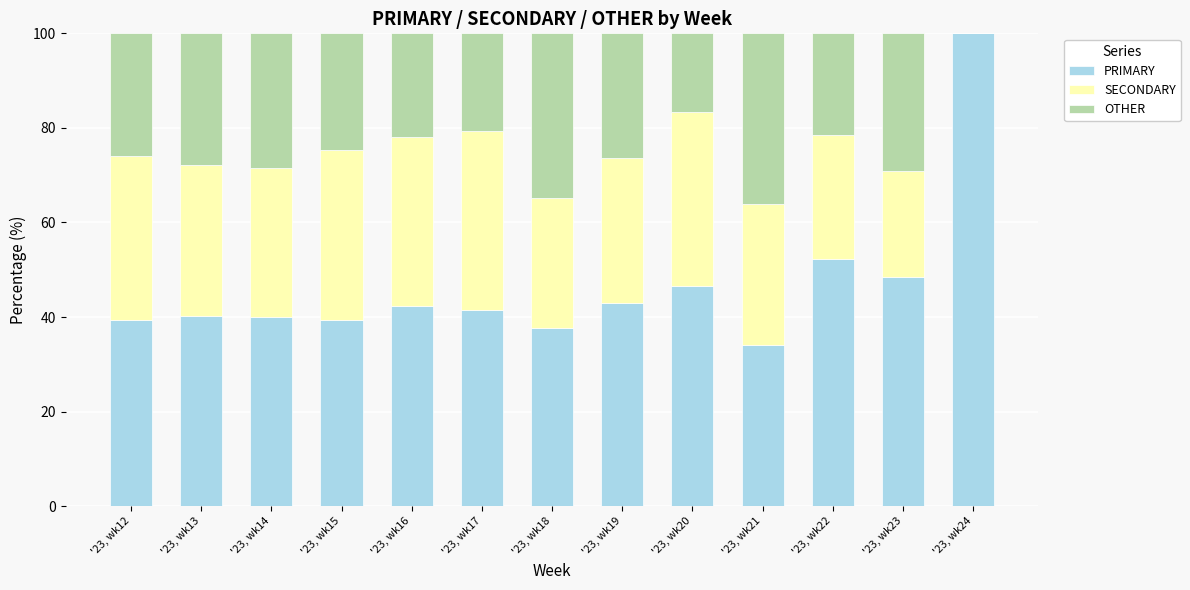

What is the sum of all PRIMARY values?

605.1